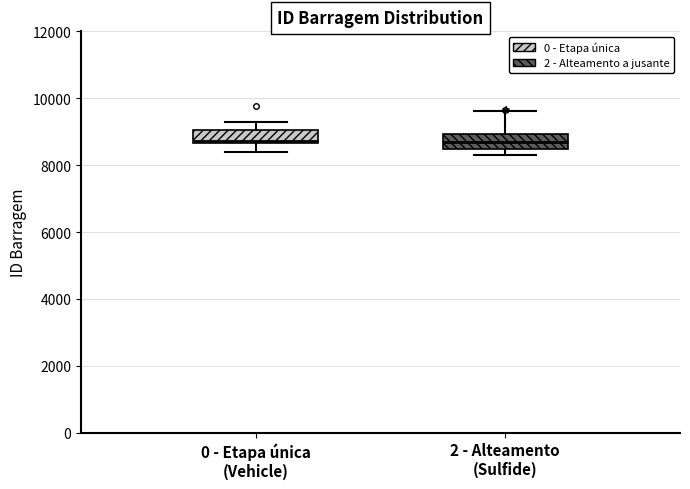

Reading left to right, read every box against the y-axis: the position of its median line, the range the box covers, and the ends of its whiskers. The values are not printed on the chart, so give them approximately, as read against the axis.

0 - Etapa única (Vehicle): median 8800, box 8600 to 9000, whiskers 8400 to 9200
2 - Alteamento (Sulfide): median 8600, box 8400 to 9000, whiskers 8400 (just below the box's lower edge) to 9600